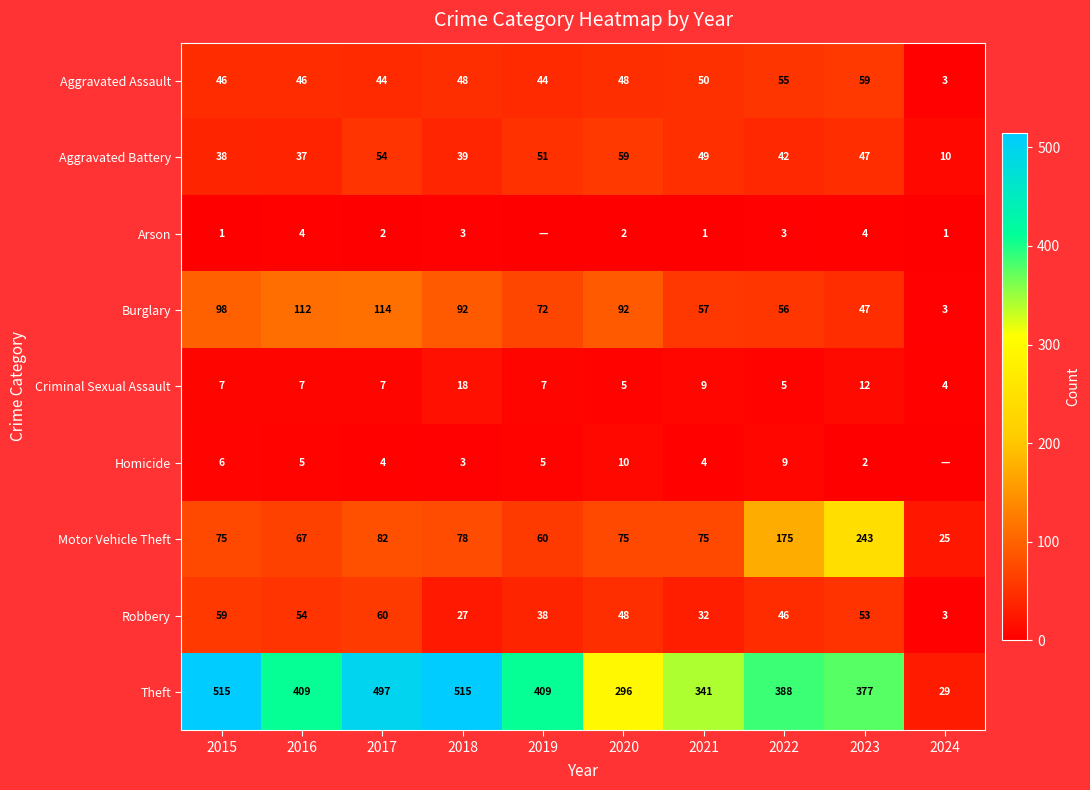

How many series are shown in this chart?

9